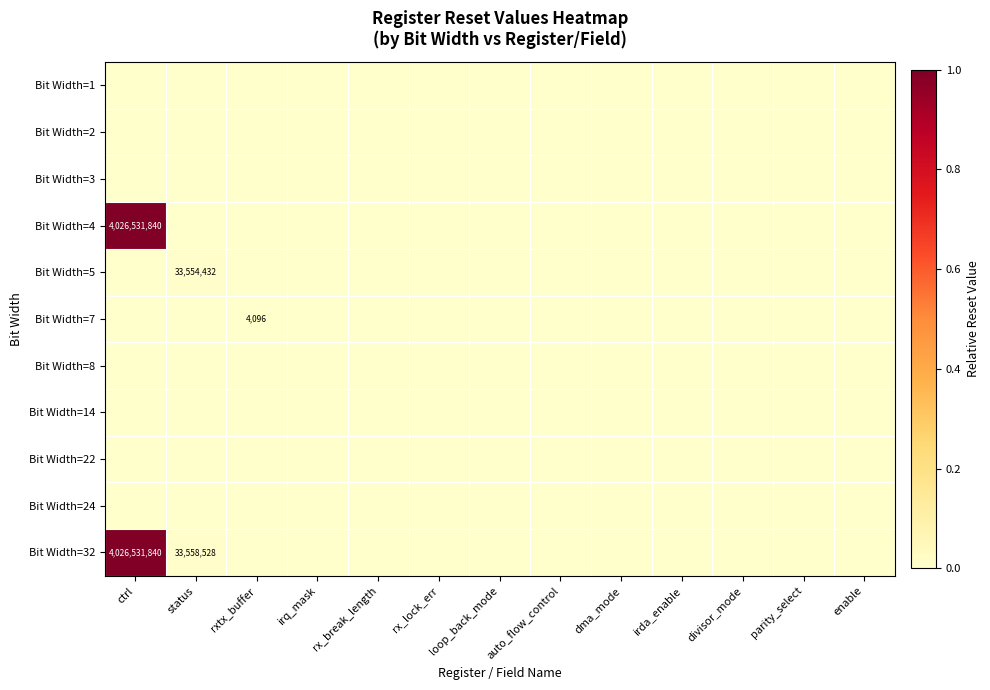

Which series has the largest total across all categories?

Bit Width=32